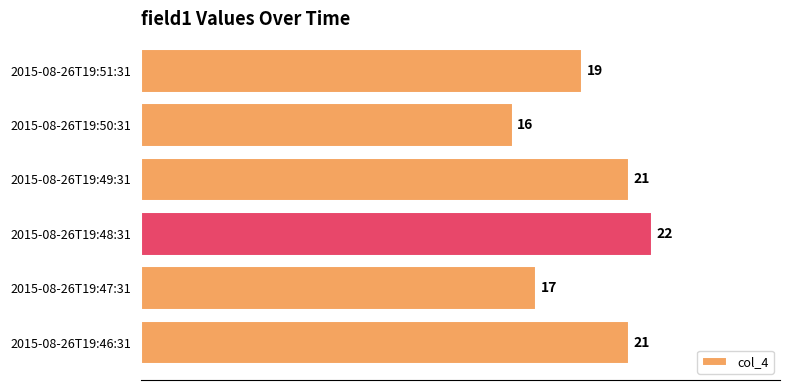

Read the value at 2015-08-26T19:50:31.

16